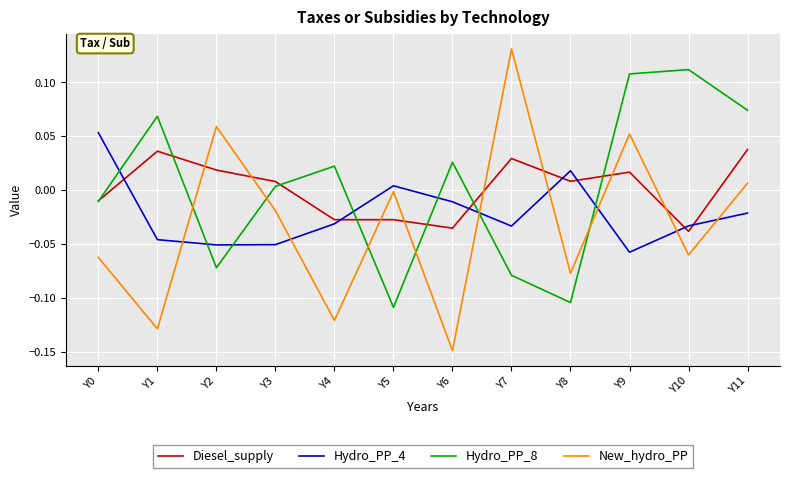

Which category has the highest value across all series?

Y7